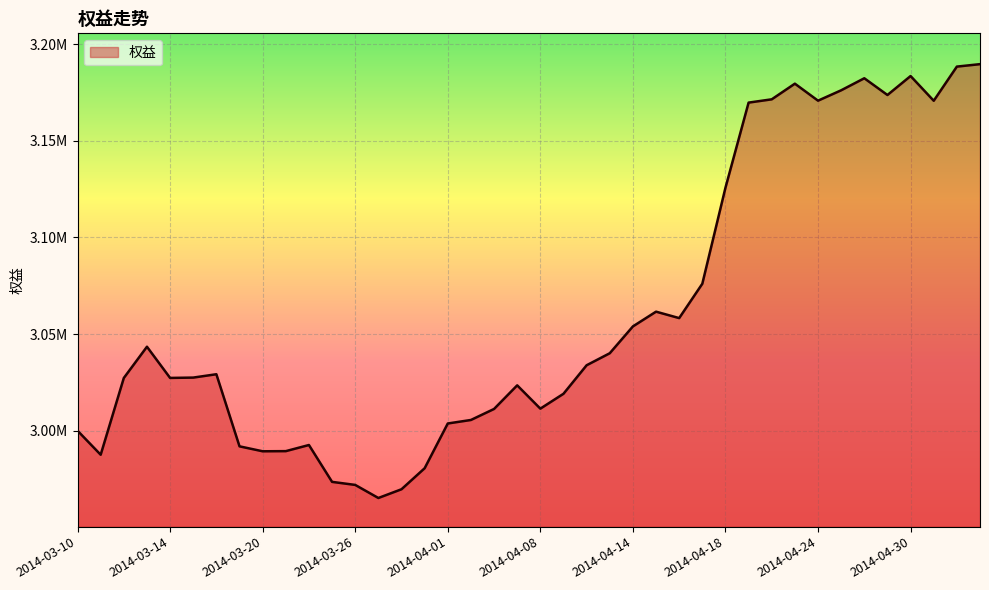

At which label does the data first exceed 3029220?

2014-03-13